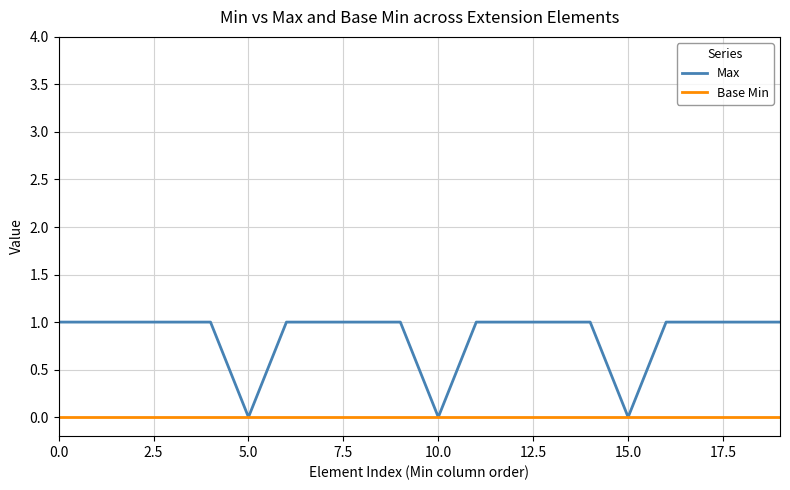

Count the number of categories in the chart.

20